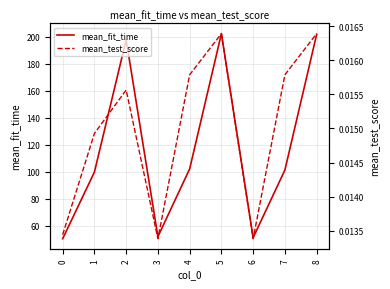

What are all the series names shown in the legend?

mean_fit_time, mean_test_score